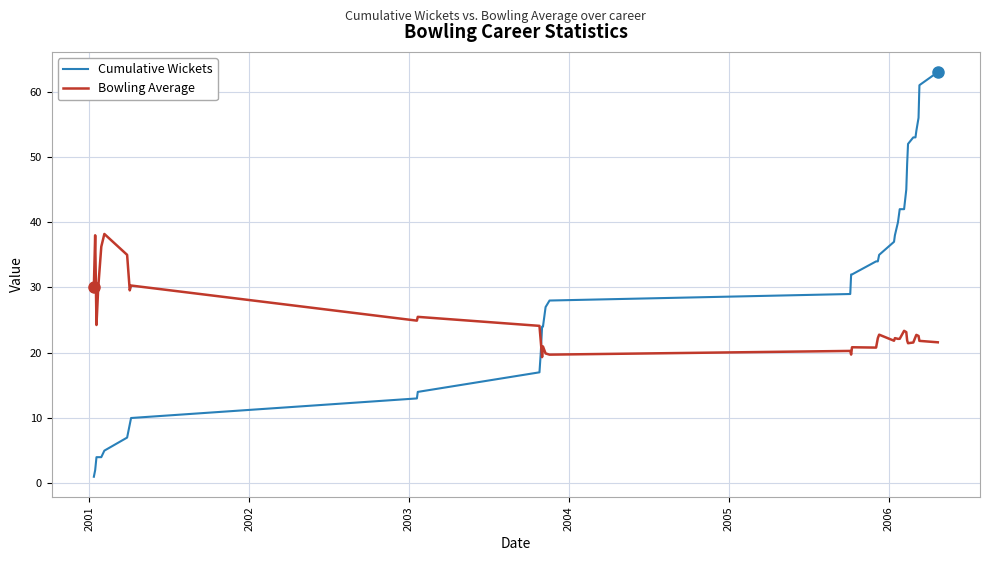

Which series has the widest spread of values?

Cumulative Wickets